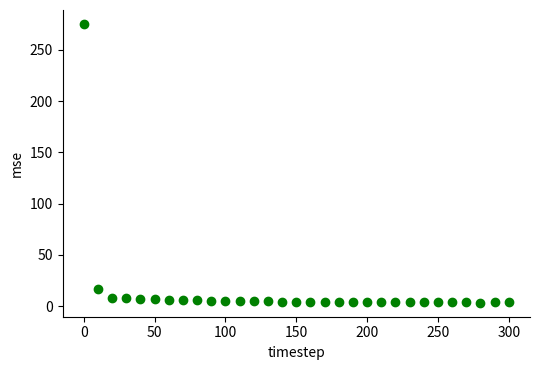

What is the range of Y values (max minus min)?

272.1